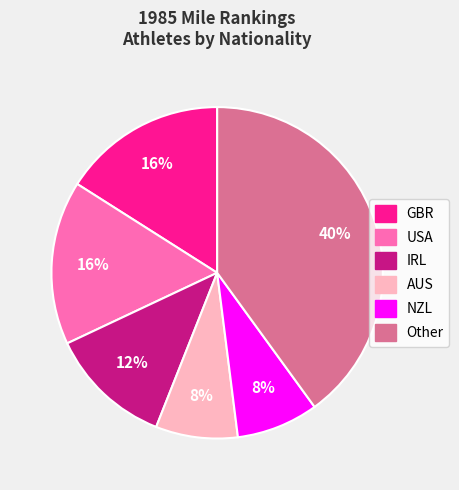

Does AUS represent more than half of the total?

No